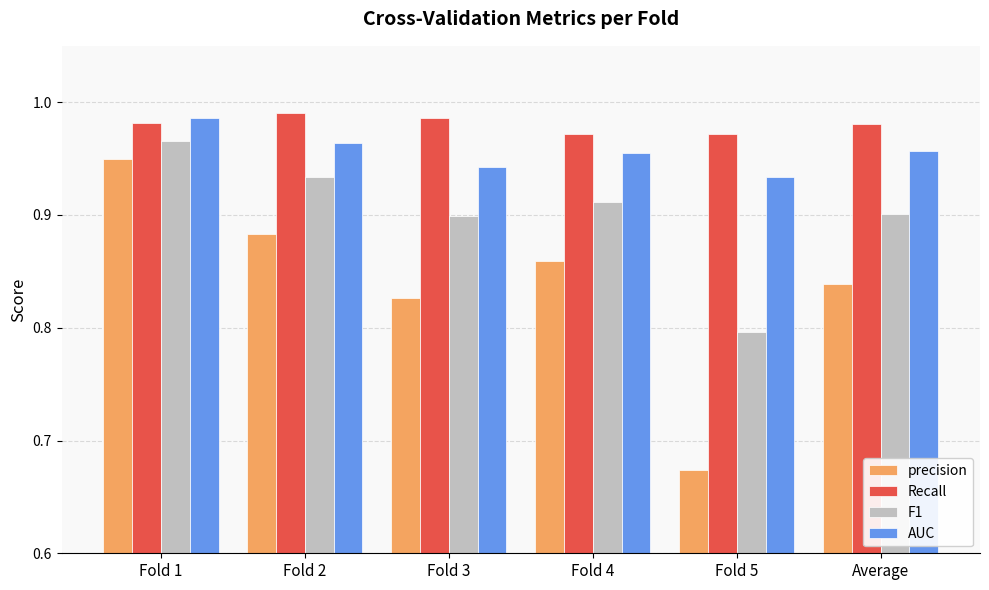

What is the difference between the highest and lowest values at Average?

0.1